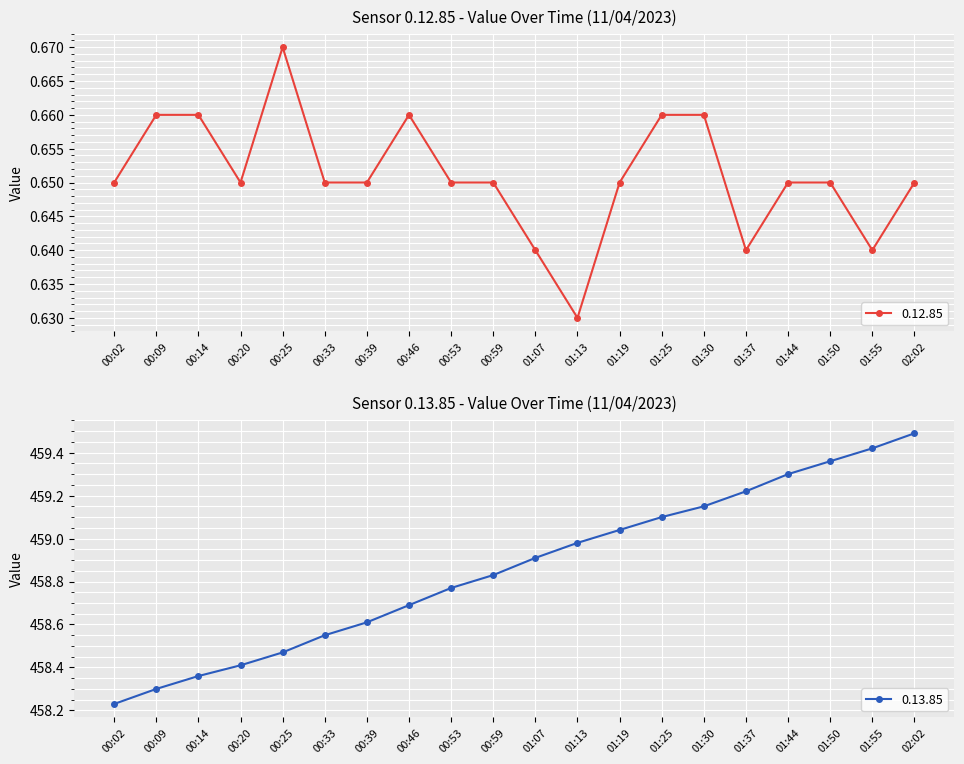

What is the label of the 8th point from the right?

01:19